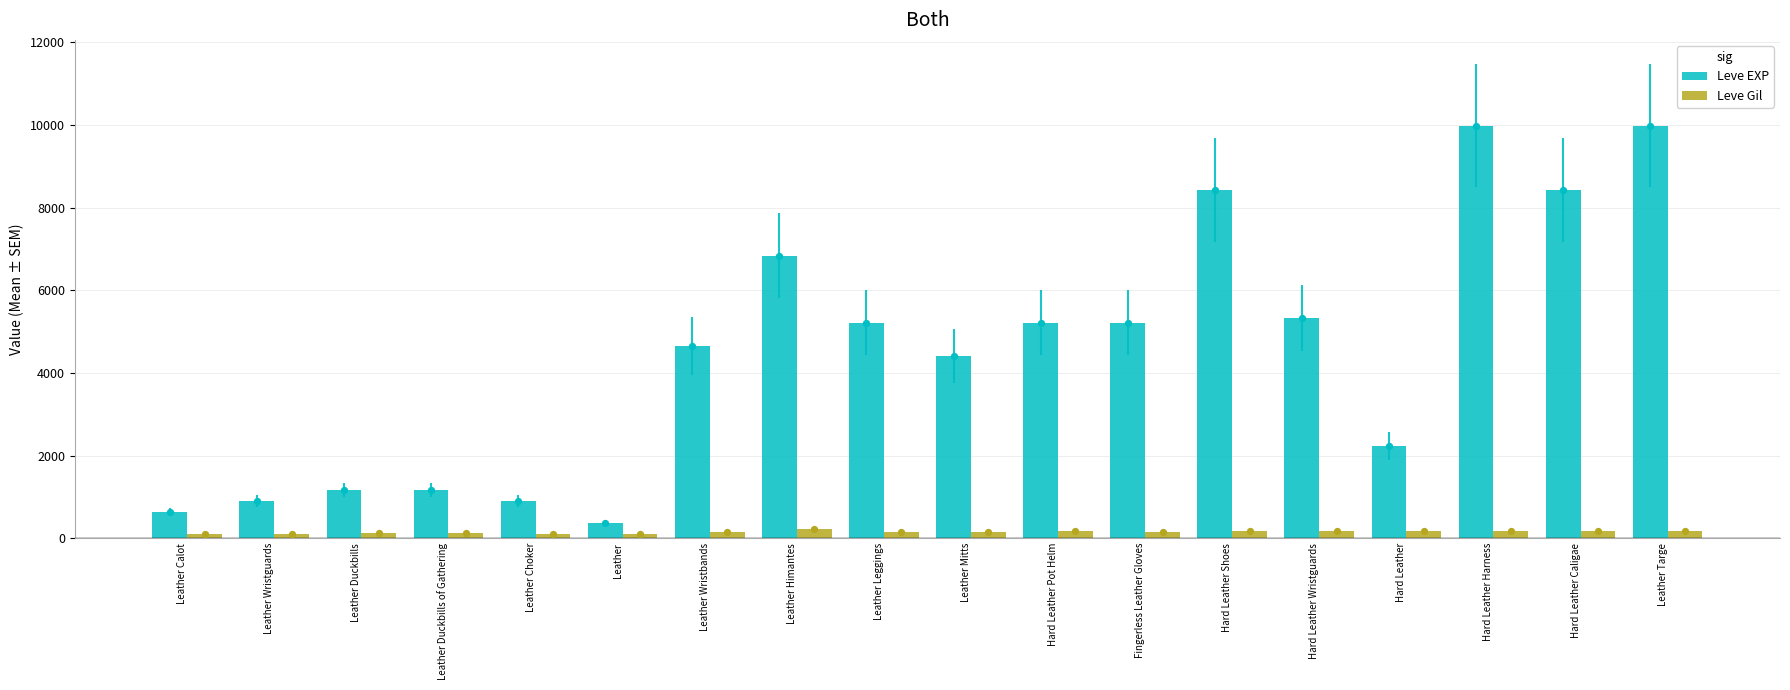

At how many categories does at least one series exceed 6947?

4